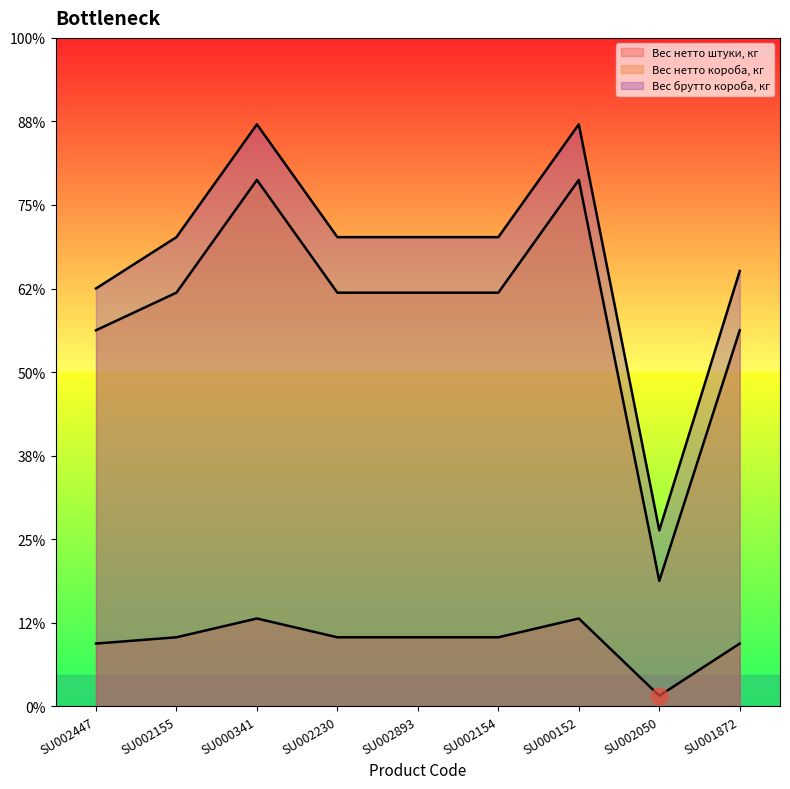

What is the difference between the maximum and minimum values in the Вес нетто штуки, кг series?

0.4